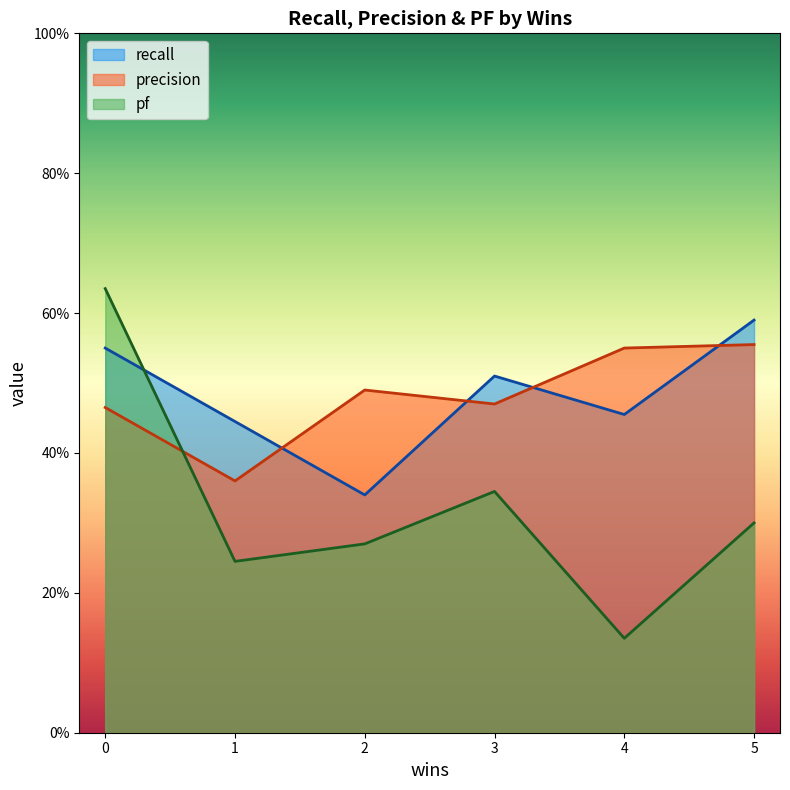

What is the average value of the recall series?

0.5